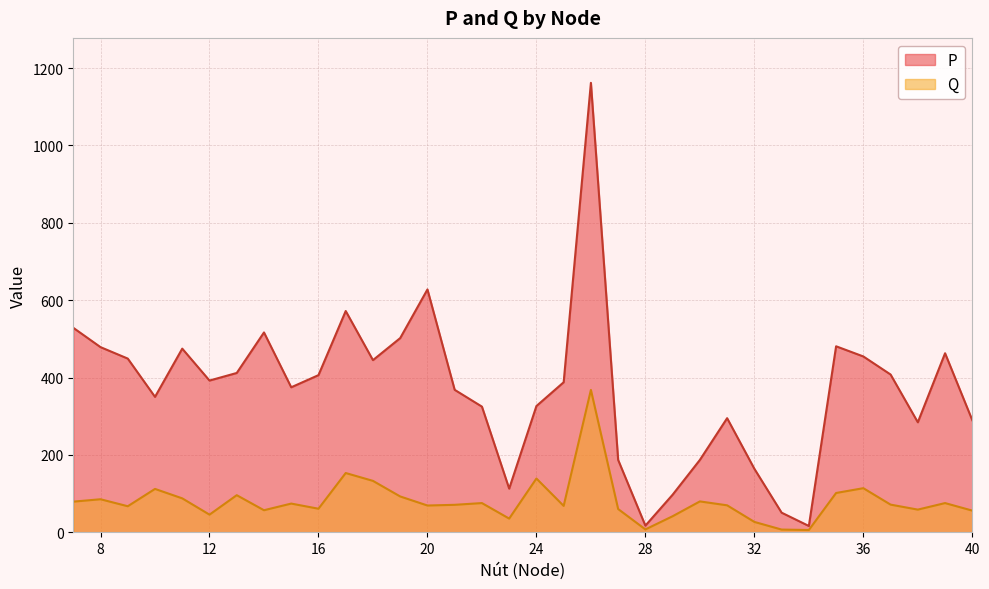

What is the spread (max minus min) of values at 11?

387.1